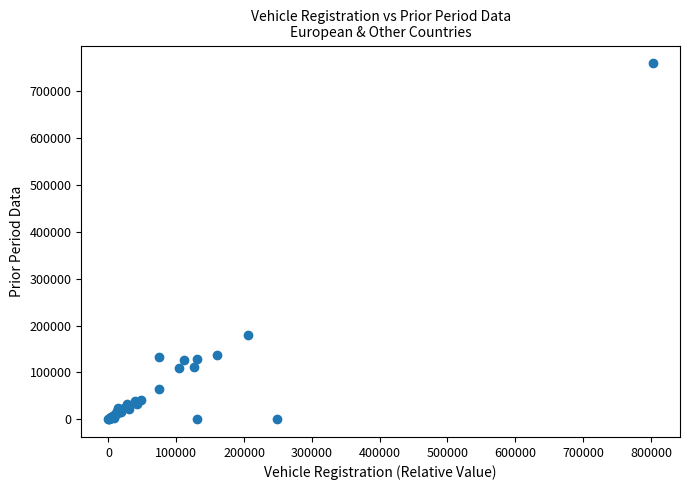

What Y value in the scatter plot is closest to 380084?

179247